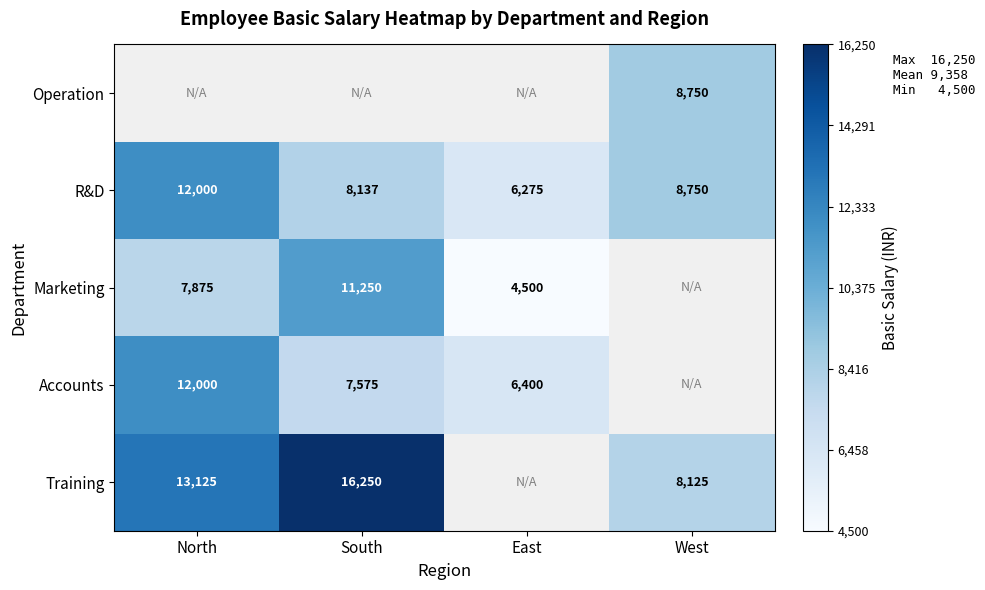

What is the difference between the Accounts values at South and North?

4425